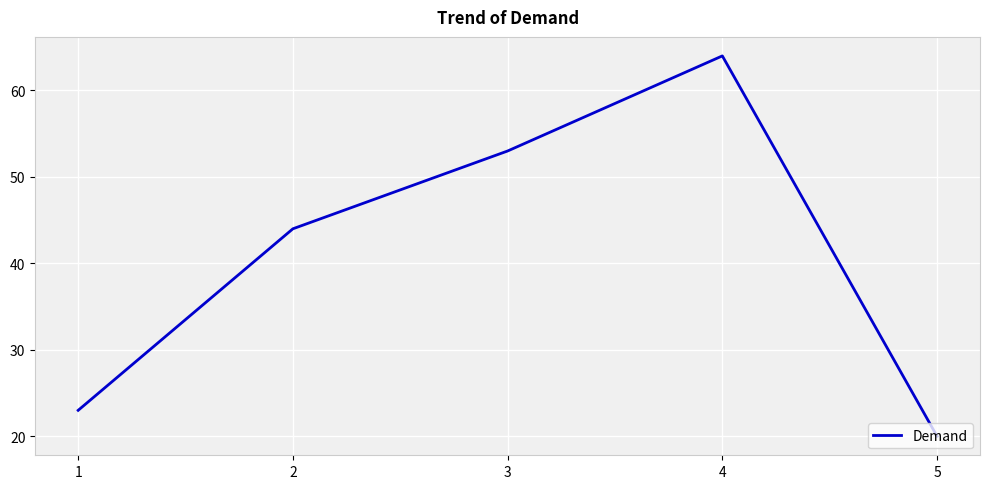

Rank the categories by value from lowest to highest.

5, 1, 2, 3, 4